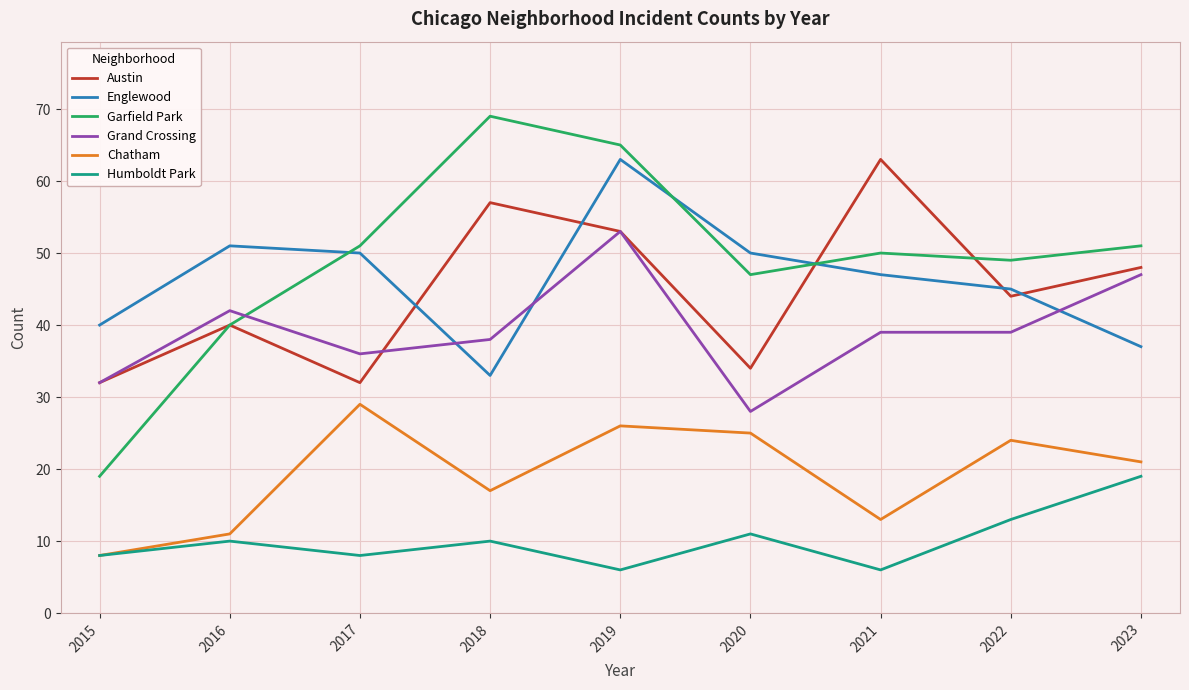

Is it true that Chatham equals 6 at 2016?

False